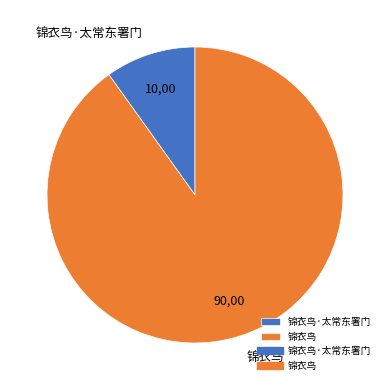

Is it true that 锦衣鸟·太常东署门 is 1% of the pie?

False